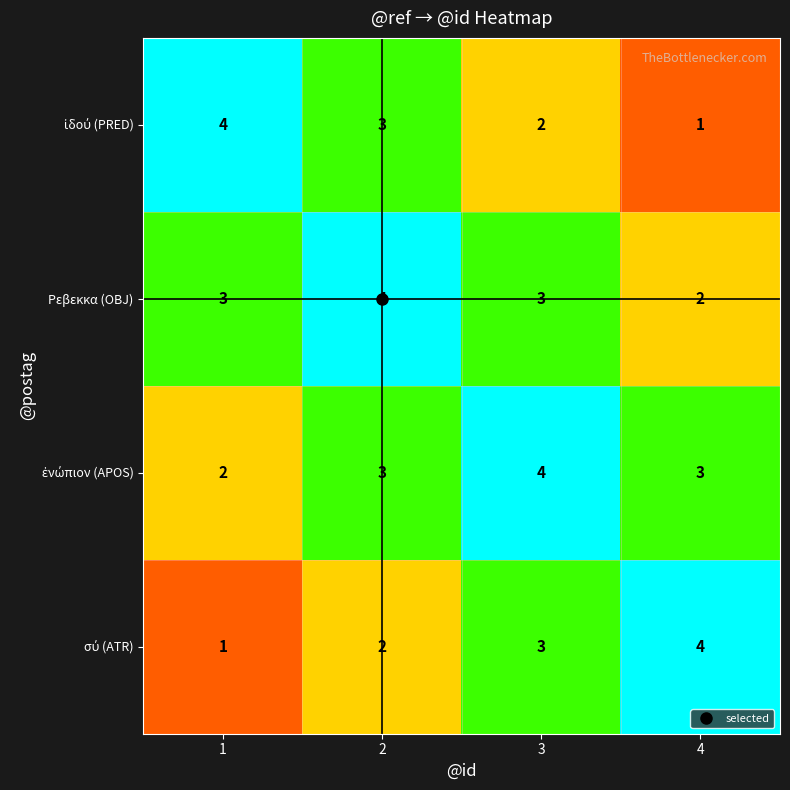

What is the sum of the Ρεβεκκα (OBJ) values at 2 and 3?

7